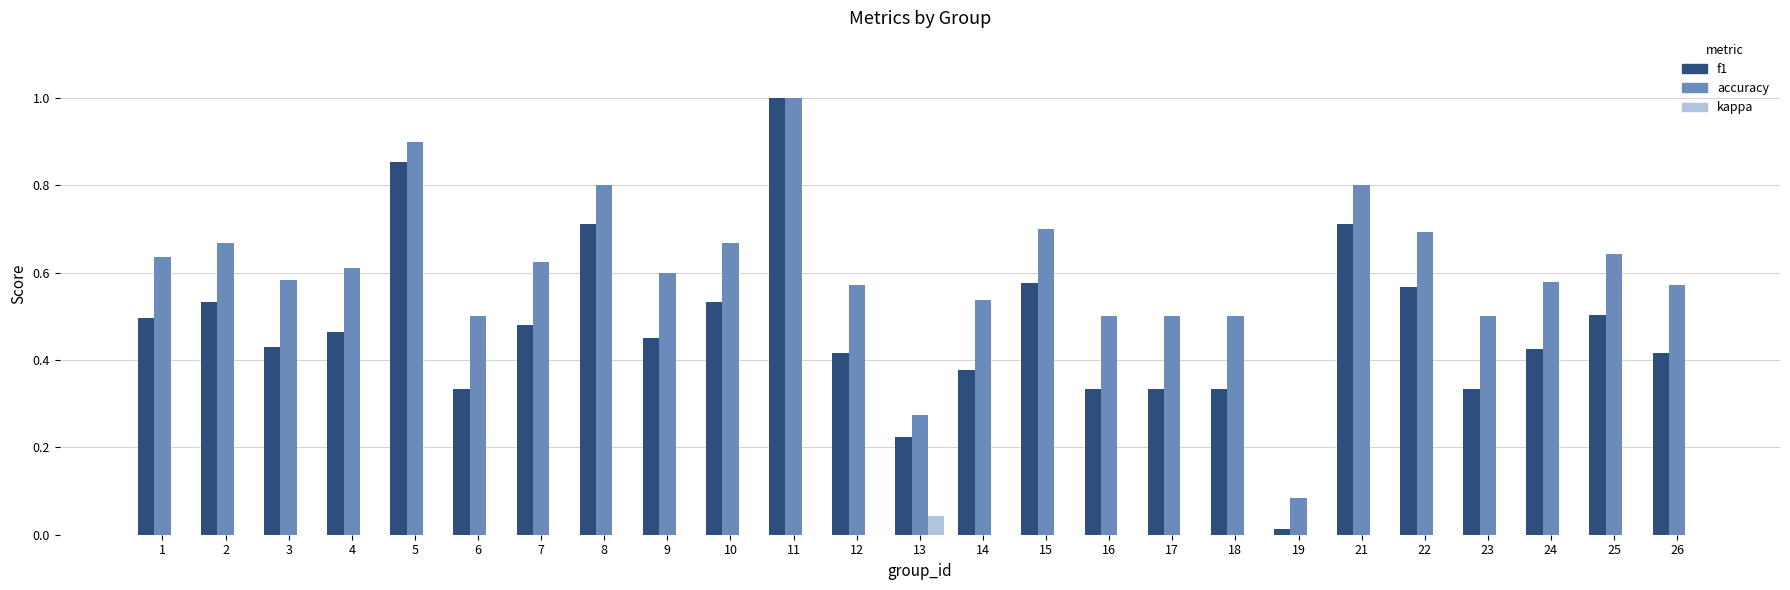

The value of f1 at 13 is 0.3. True or false?

False